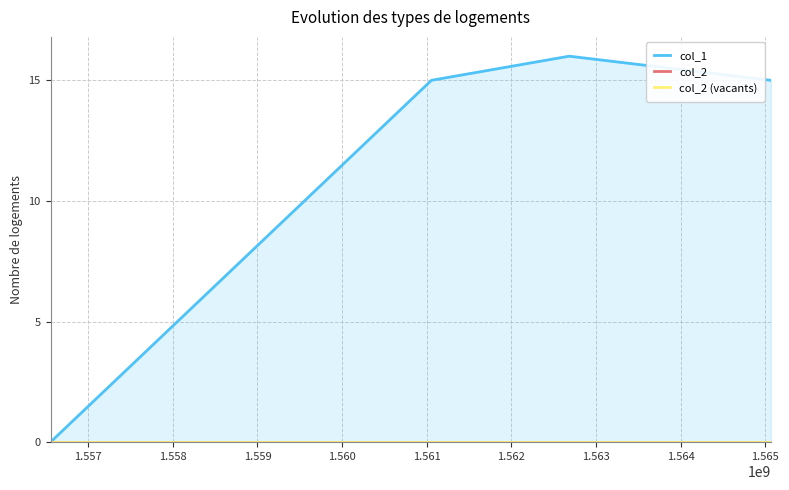

In col_1, how many points are higher than both neighbors (excluding endpoints)?

1